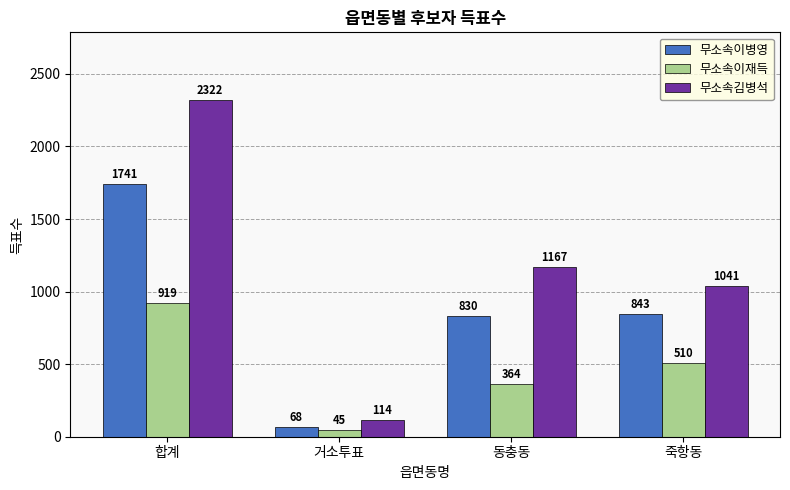

Rank the series by their maximum value, from lowest to highest.

무소속이재득, 무소속이병영, 무소속김병석